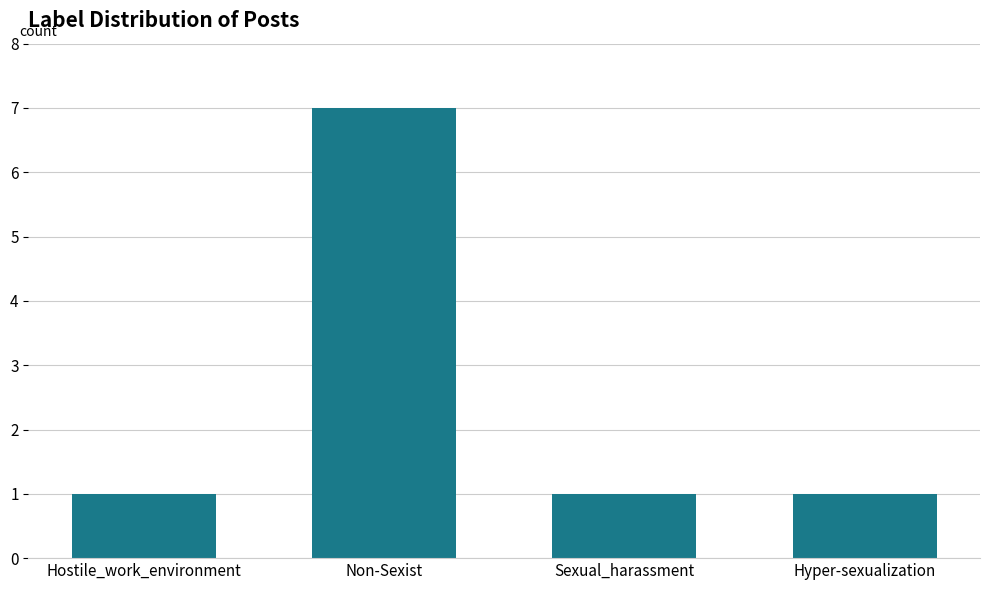

The chart shows a value of 9 at Non-Sexist. True or false?

False